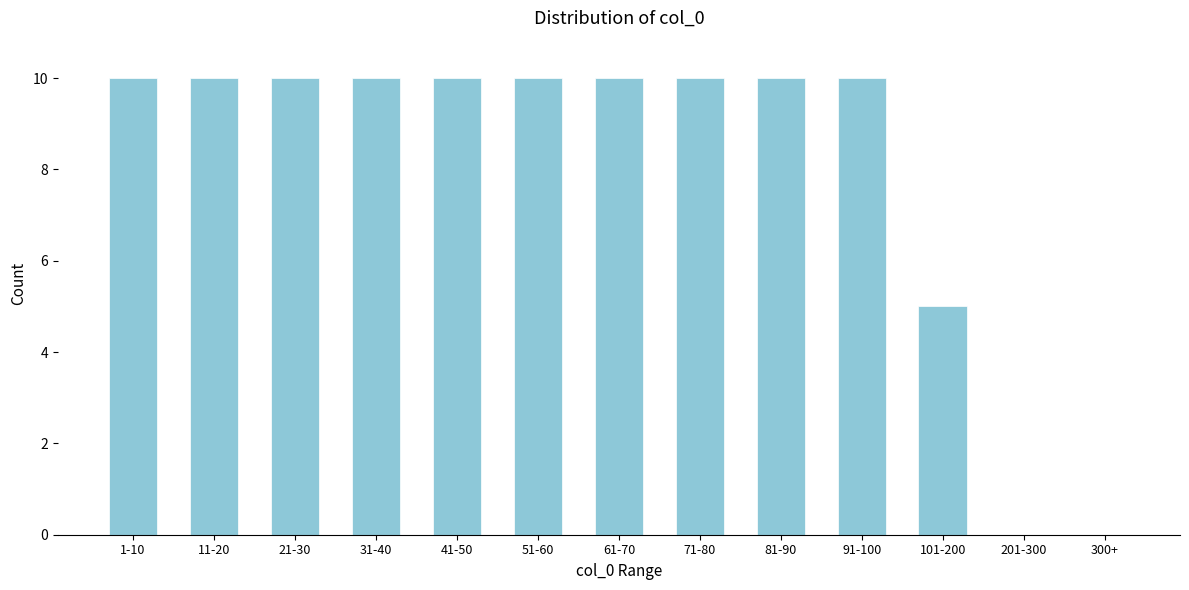

Reading left to right, transcribe all the data shown in this chart.

1-10=10	11-20=10	21-30=10	31-40=10	41-50=10	51-60=10	61-70=10	71-80=10	81-90=10	91-100=10	101-200=5	201-300=0	300+=0